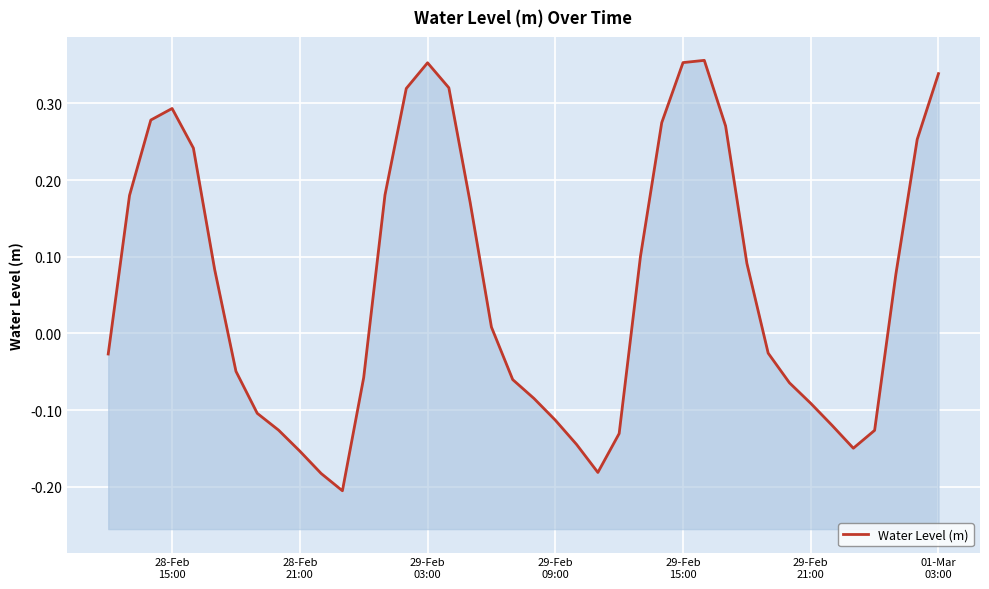

The value at 01-Mar 03:00 is 0.1. True or false?

False